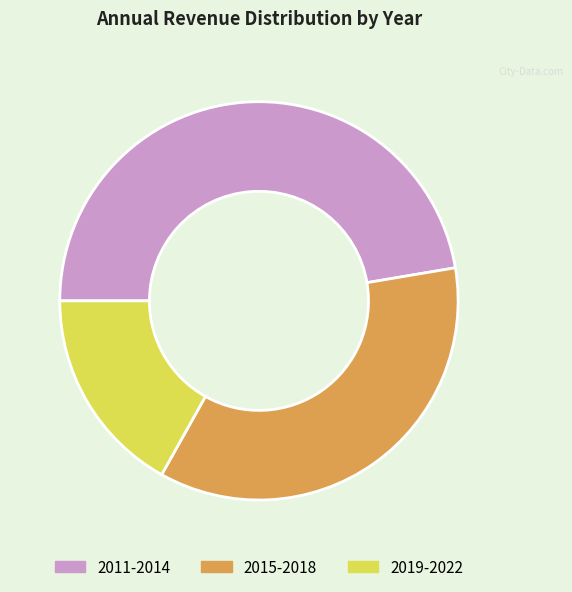

Is there any slice that represents more than half of the pie?

No